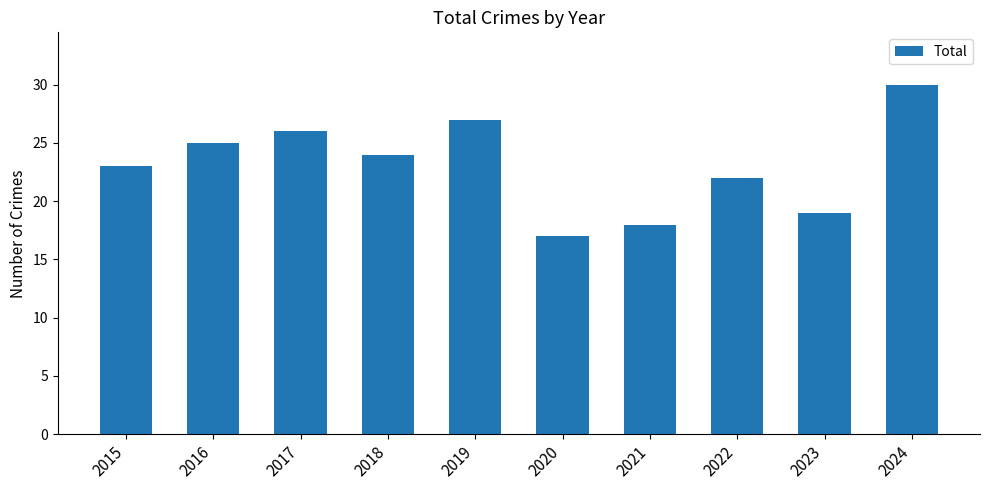

Are the bars horizontal?

No